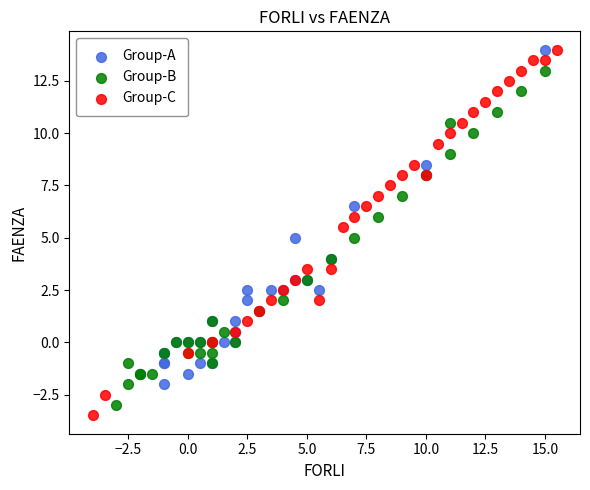

Which series has the largest Y range (max minus min)?

Group-C